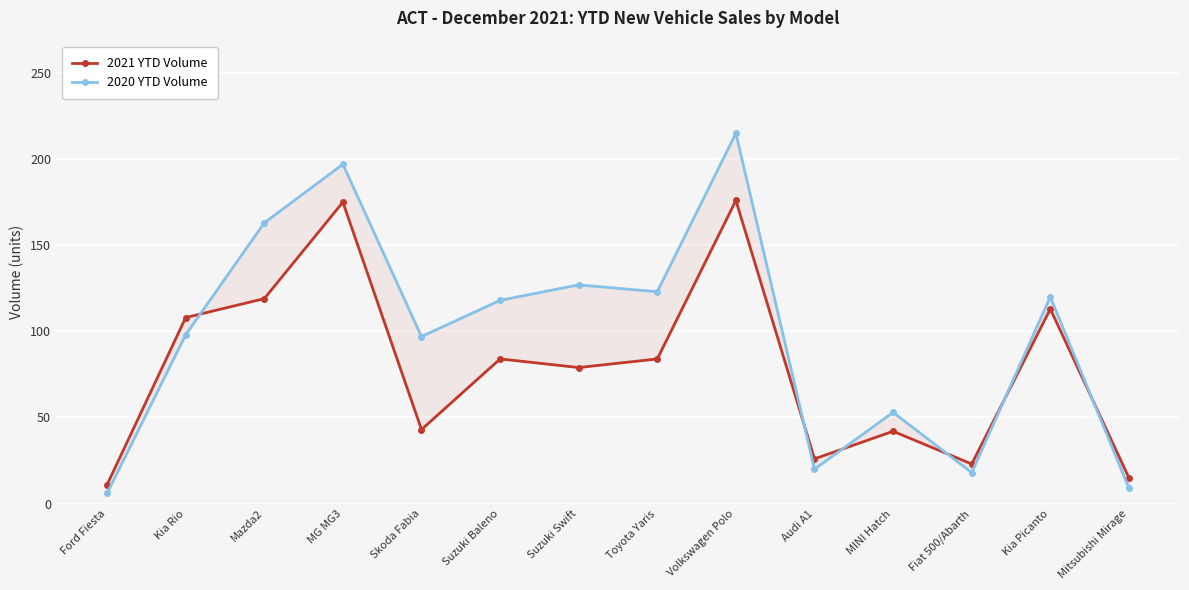

The 2020 YTD Volume series shows 74 at Volkswagen Polo. True or false?

False